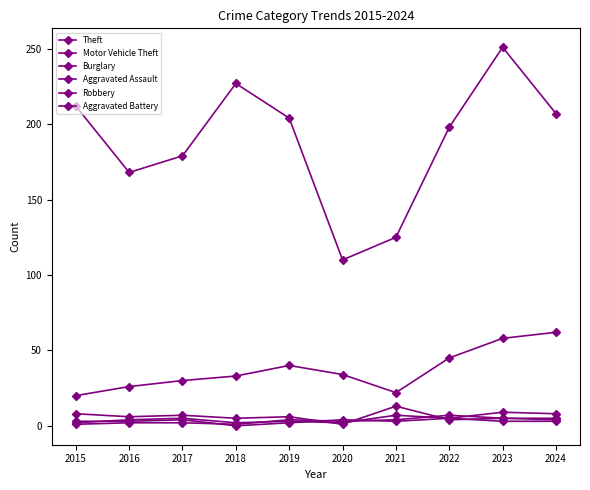

Is this an area chart (filled region under the line)?

No